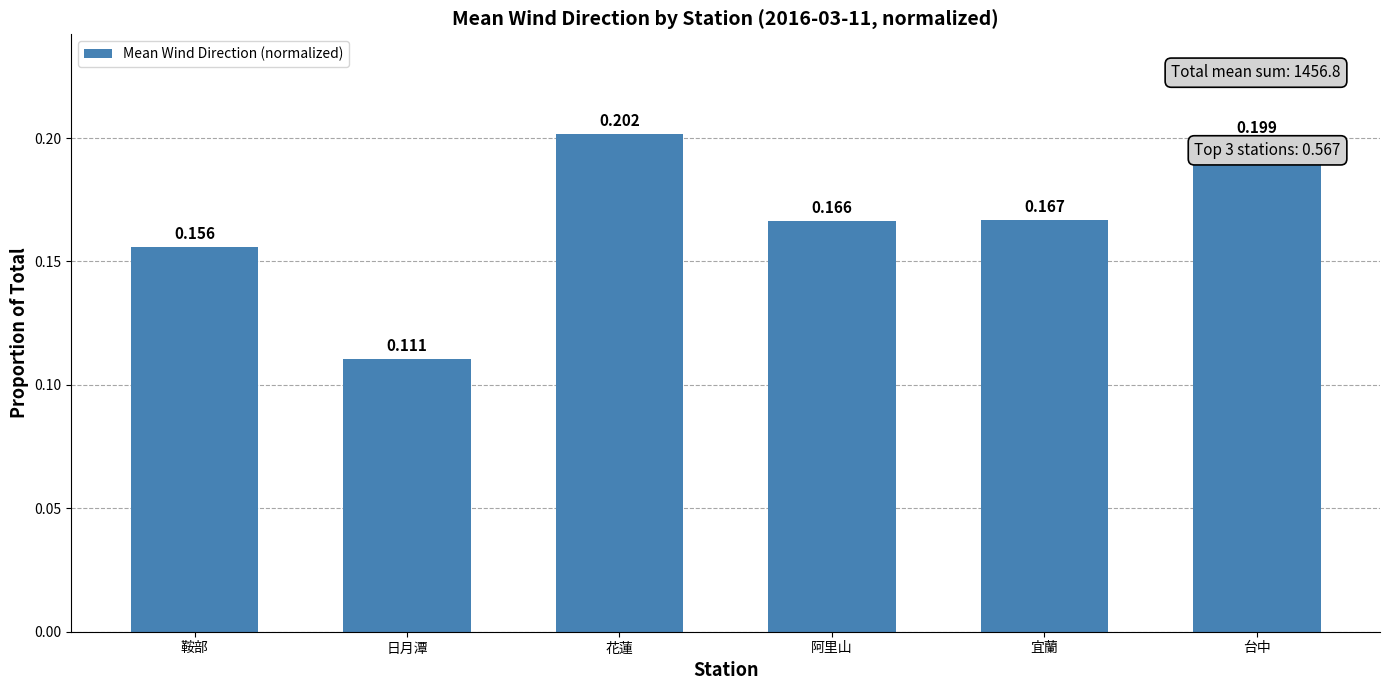

List the labels in order of value, largest first.

花蓮, 台中, 宜蘭, 阿里山, 鞍部, 日月潭